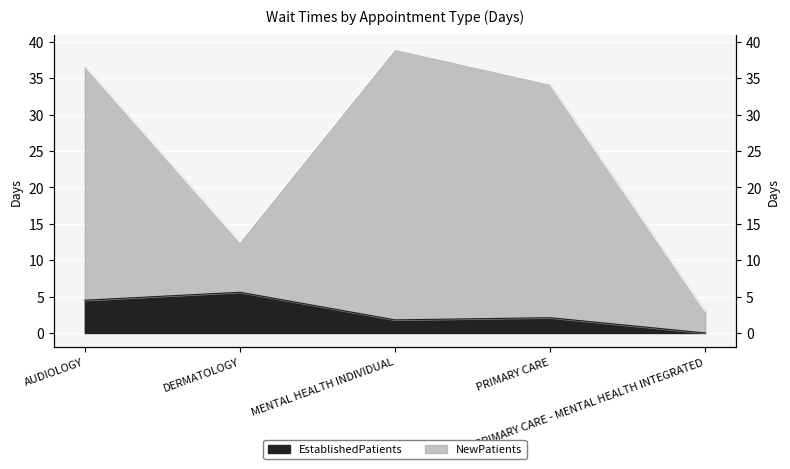

How many values in the NewPatients series are below 34?

2